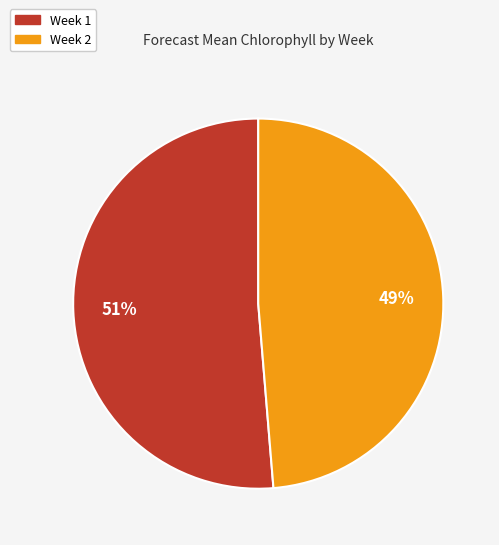

Which slice is the smallest?

Week 2